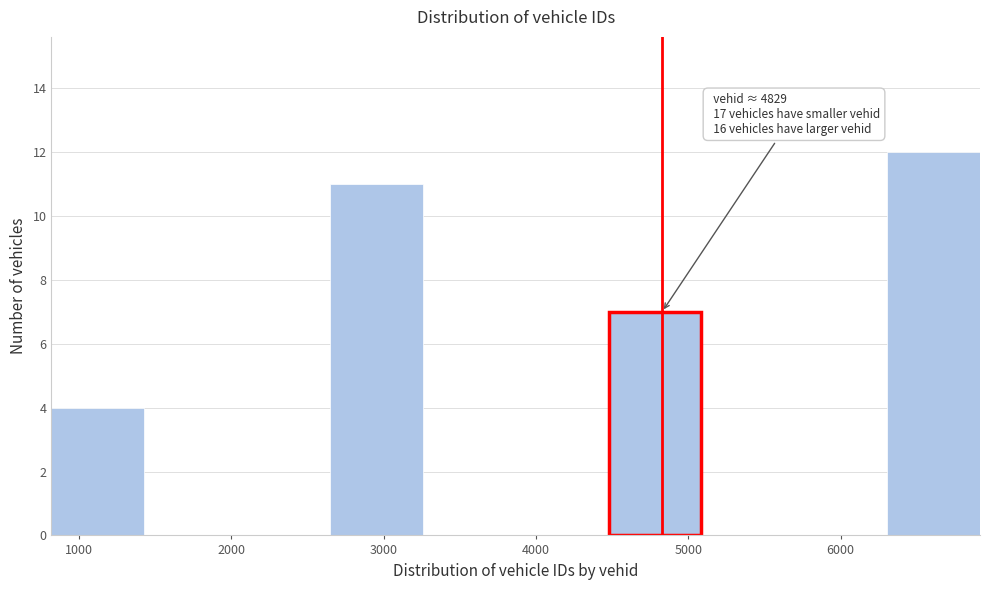

Over which range of the x-axis is the bar tallest?

6300 to 6900